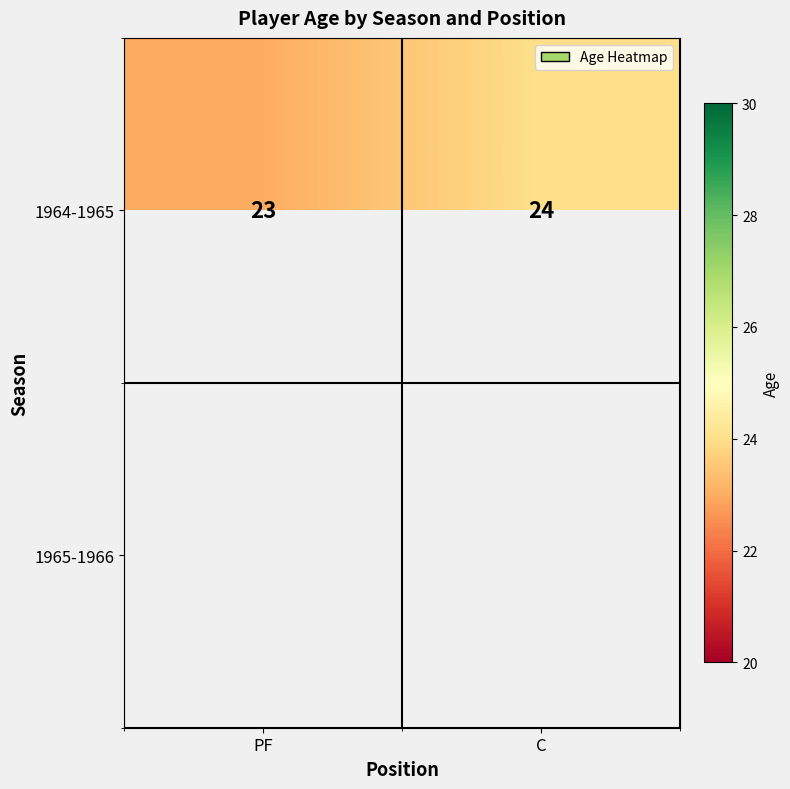

Between PF and C, which is larger?

C